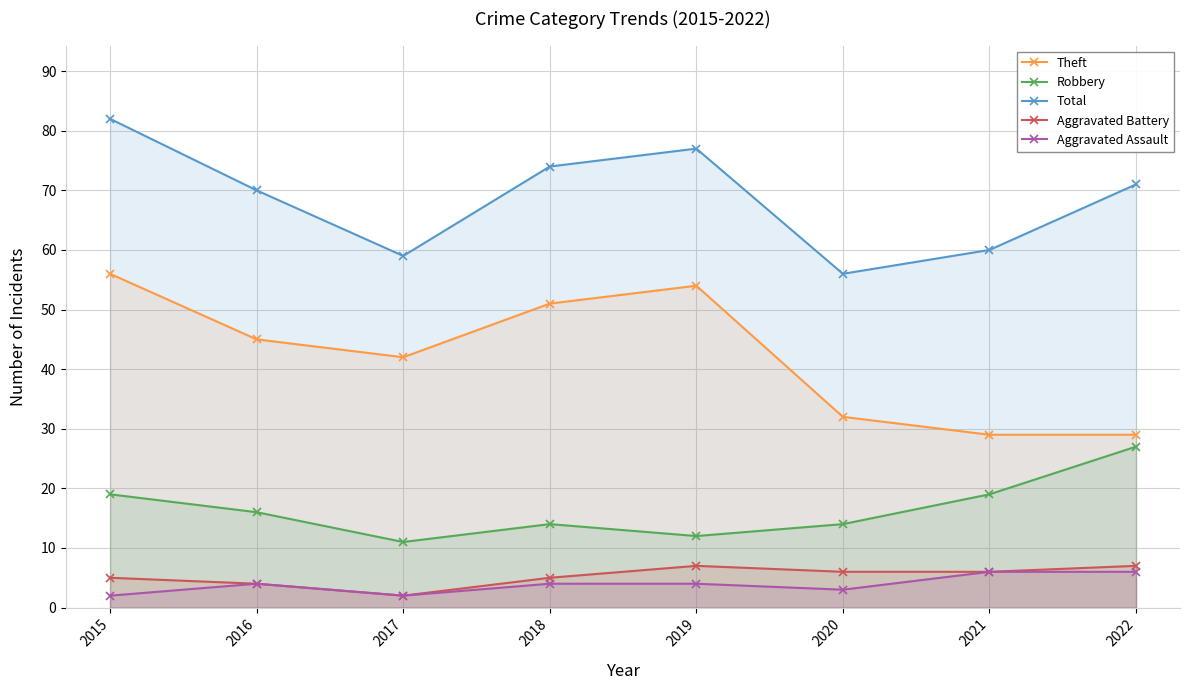

What are all the series names shown in the legend?

Theft, Robbery, Total, Aggravated Battery, Aggravated Assault